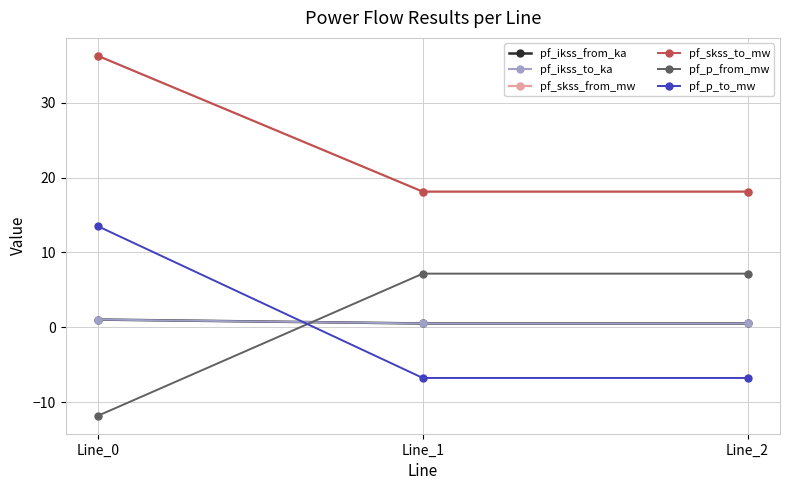

What is the sum of the pf_ikss_to_ka values at Line_2 and Line_1?

1.0